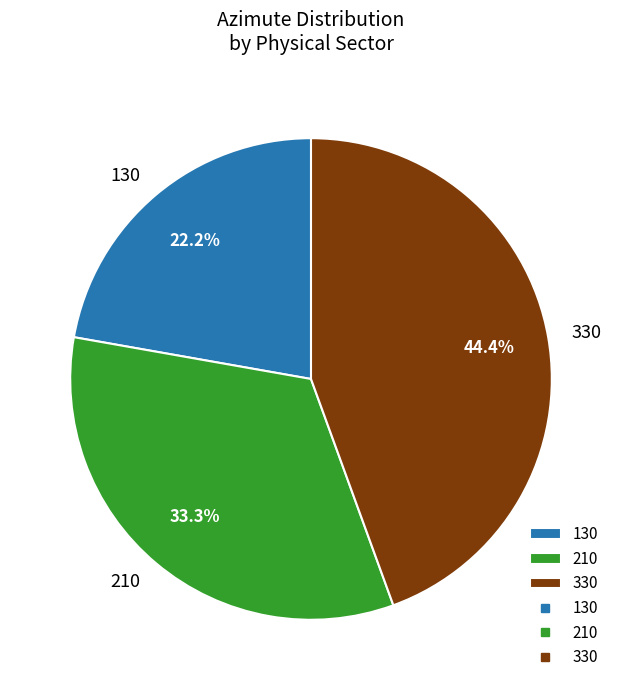

How many slices are in this pie chart?

3